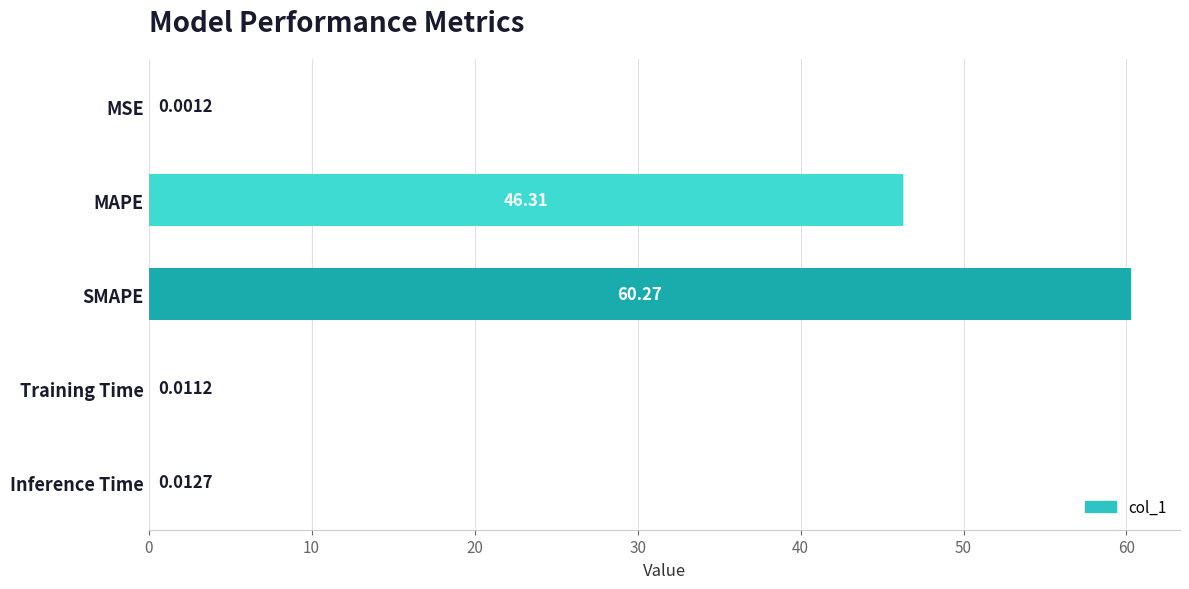

What is the sum of the values at MAPE and Training Time?

46.3